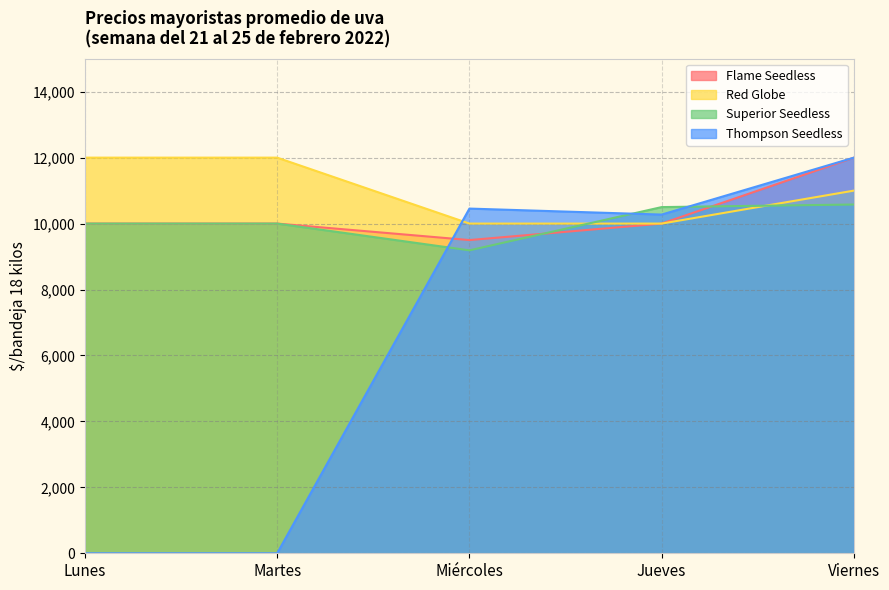

What is the maximum value shown in the chart?

12000